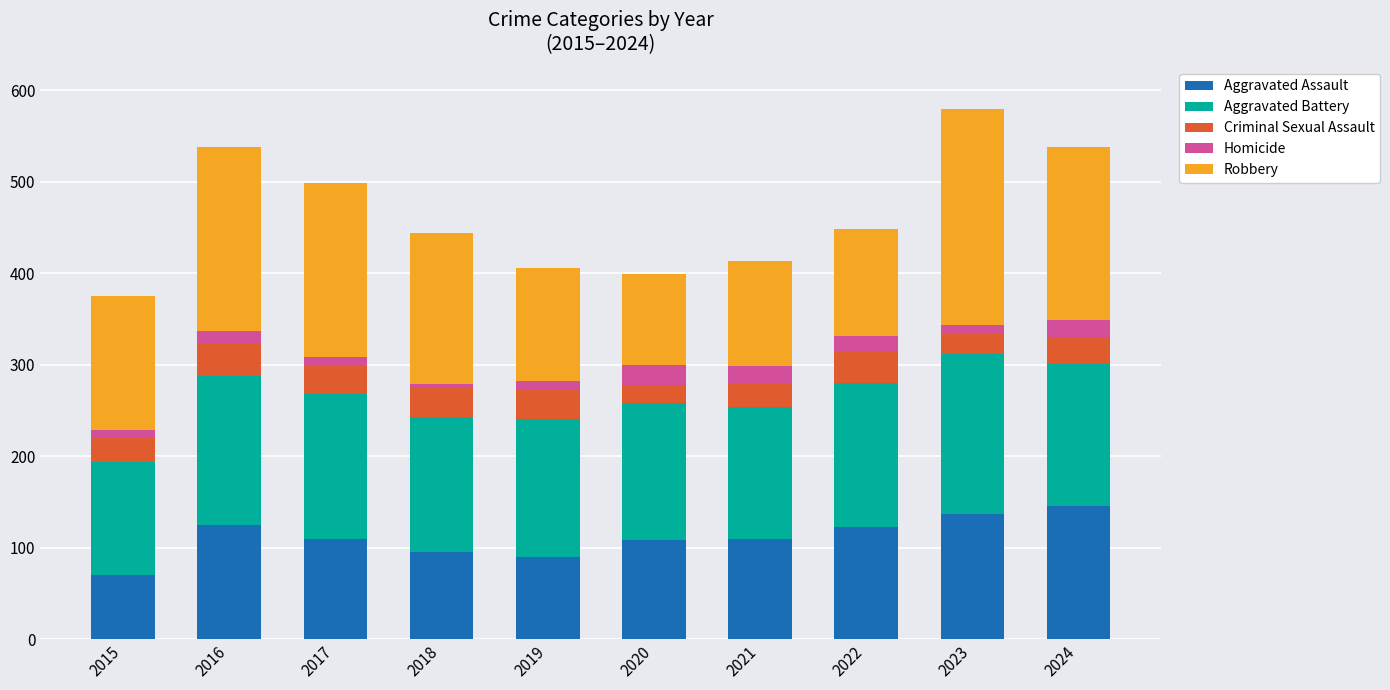

What is the sum of all Aggravated Assault values?

1110